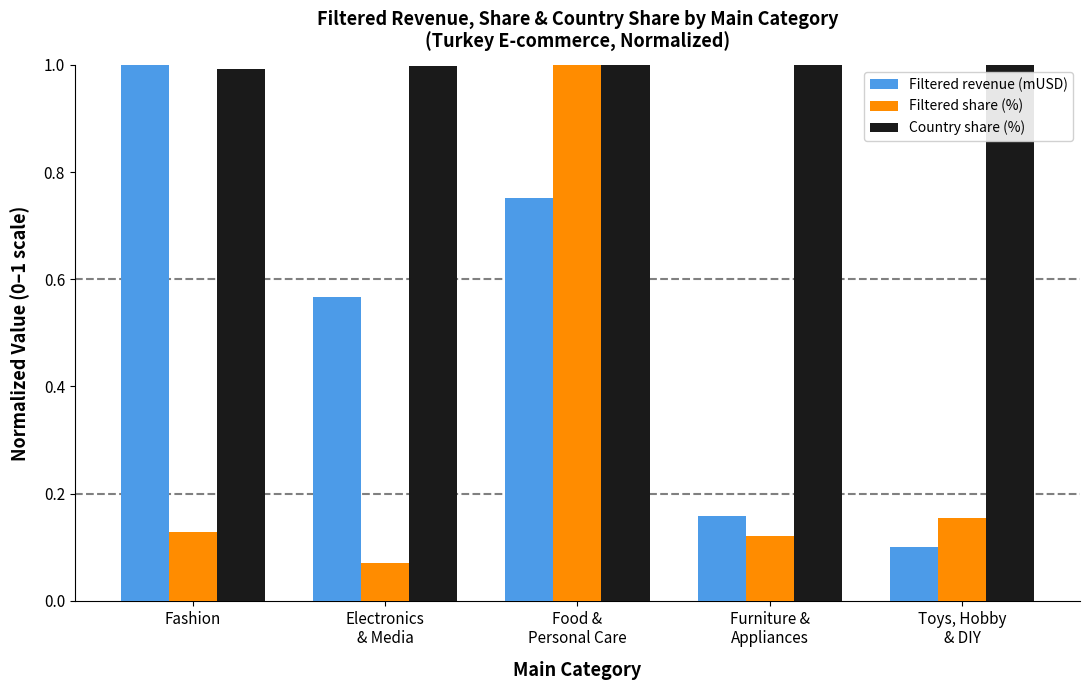

At Electronics
& Media, list the series in order from smallest to largest.

Filtered share (%), Filtered revenue (mUSD), Country share (%)